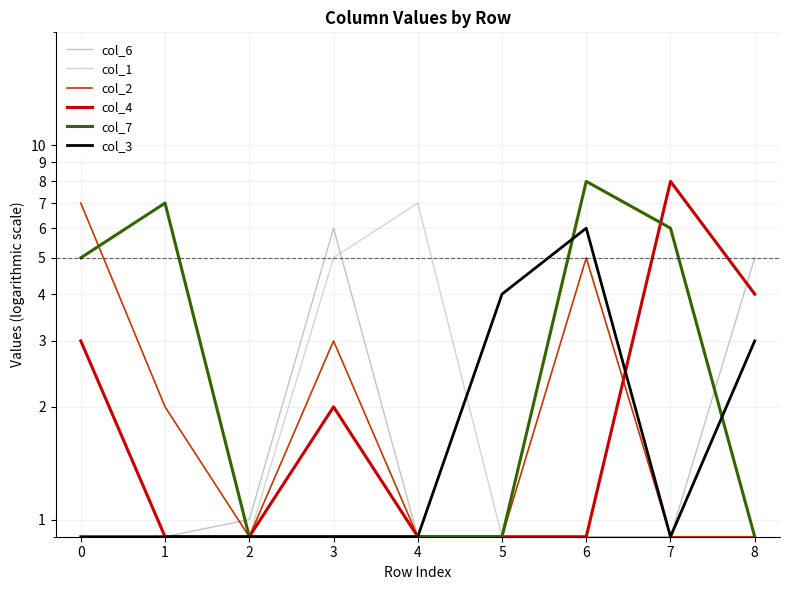

List the series in order of their peak value, lowest first.

col_6, col_3, col_1, col_2, col_4, col_7